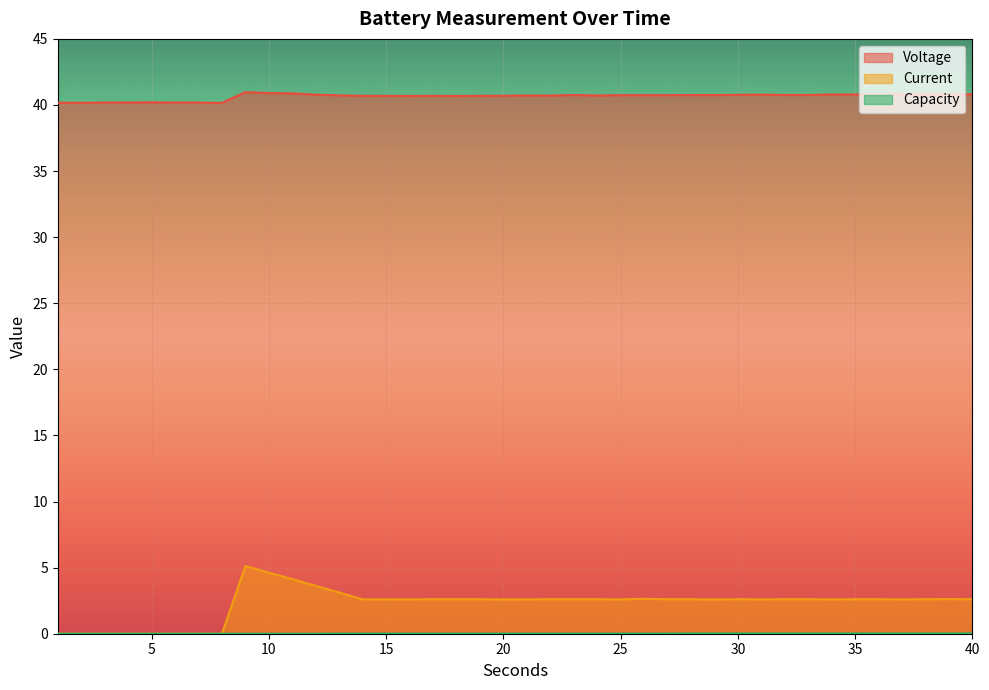

How many values in Capacity are above zero?

28